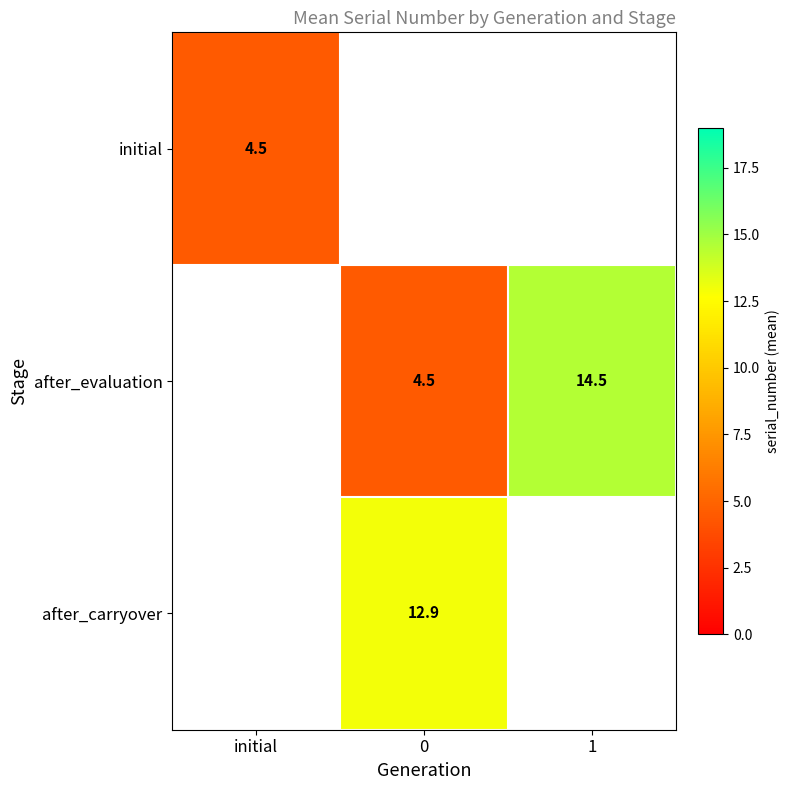

Is the value of initial at initial greater than the value of after_evaluation at 1?

No